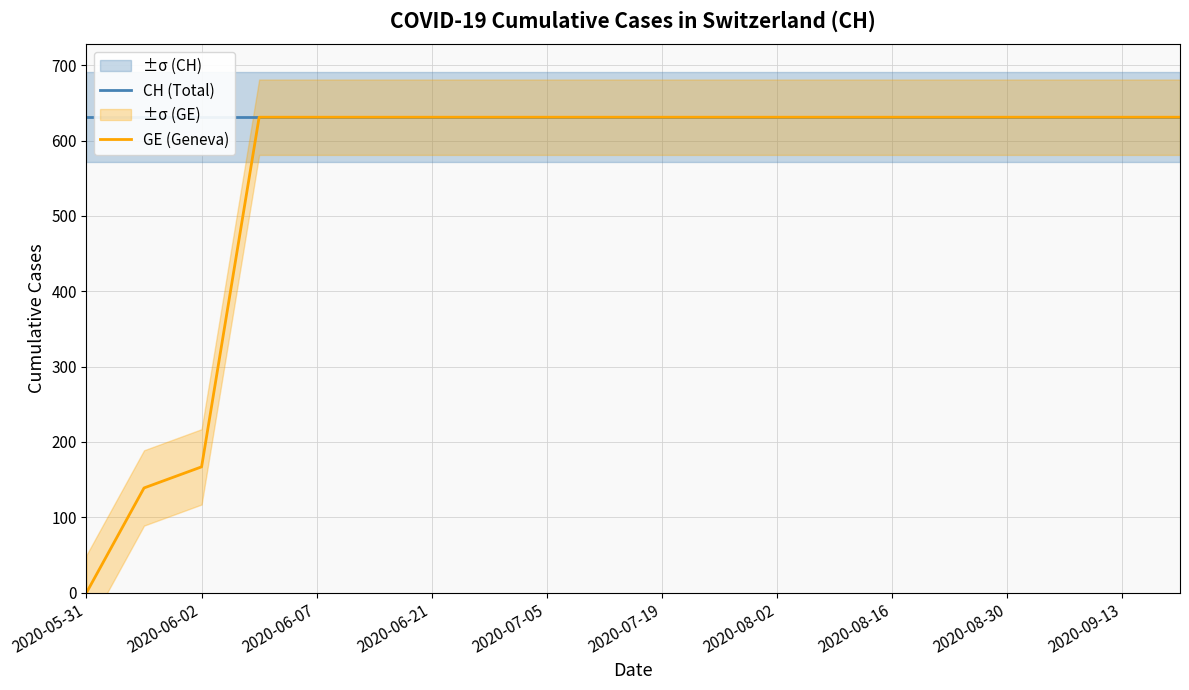

Reading left to right, list all the values displayed in this chart.

CH (Total): 631	631	631	631	631	631	631	631	631	631	631	631	631	631	631	631	631	631	631	631
GE (Geneva): 0	139	167	631	631	631	631	631	631	631	631	631	631	631	631	631	631	631	631	631